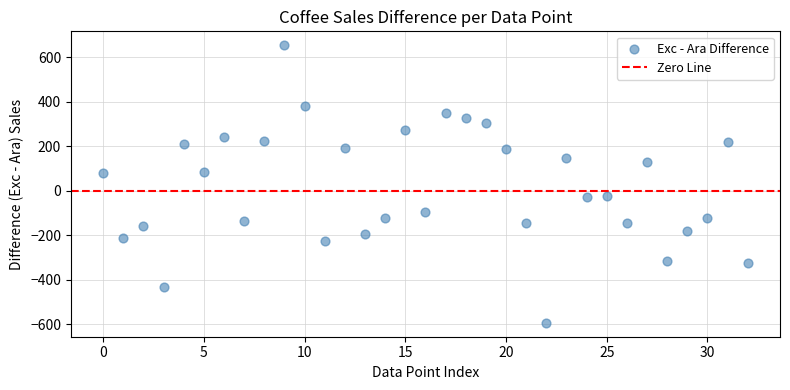

What is the range of Y values (max minus min)?

1247.1